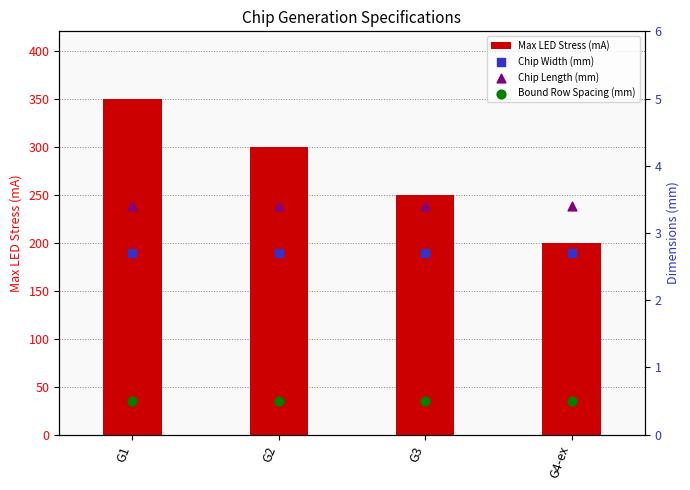

At how many categories does at least one series exceed 234?

3